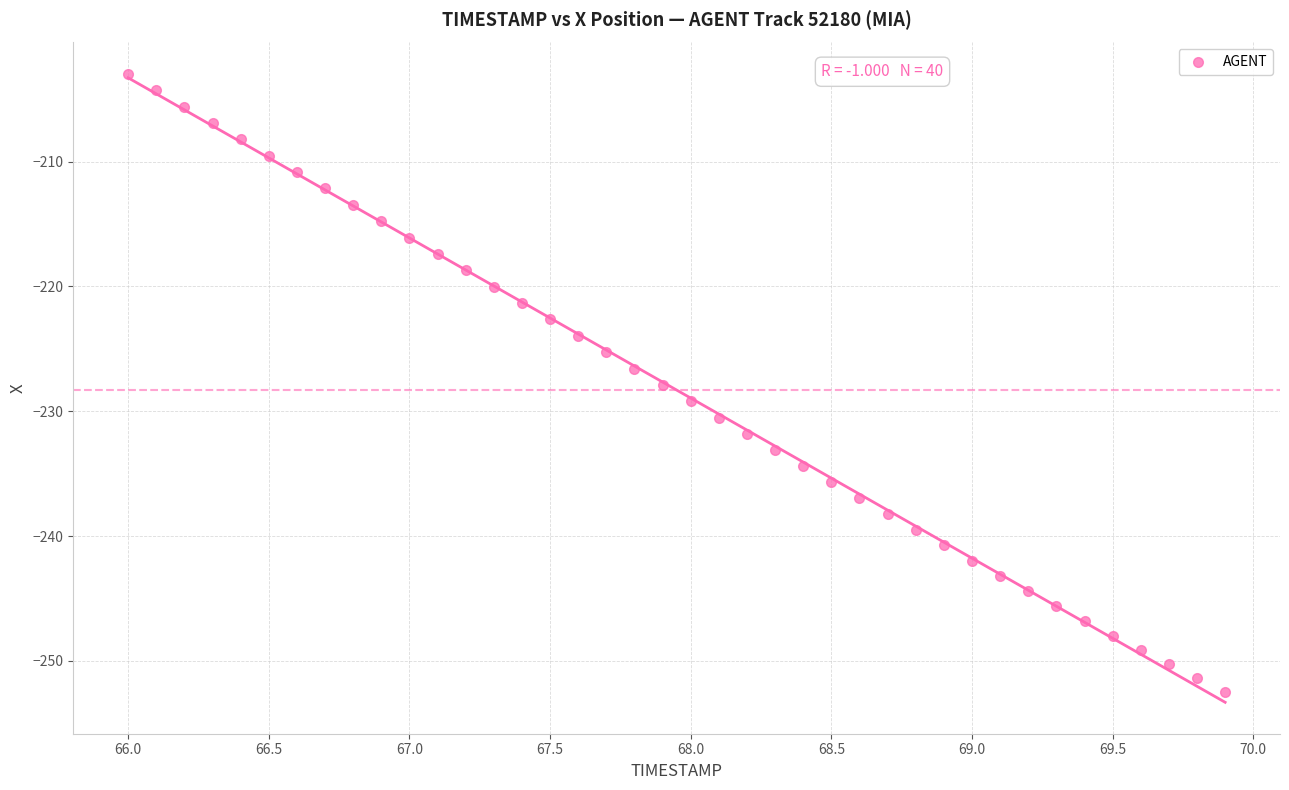

What is the range of X values (max minus min)?

3.9